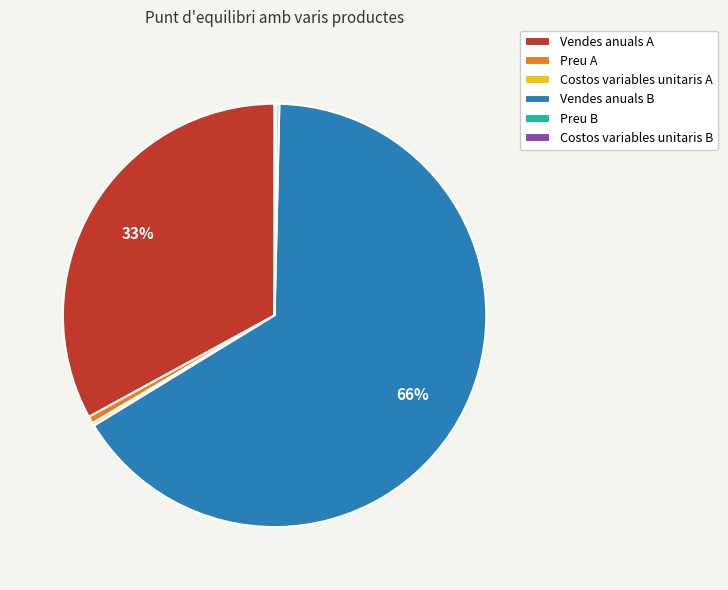

The Vendes anuals A slice represents 26% of the pie. True or false?

False